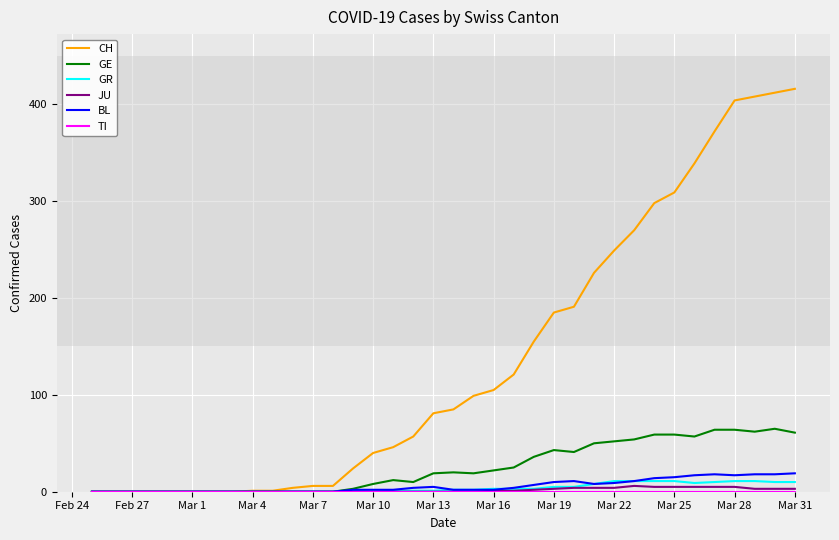

What is the greatest value displayed?

416